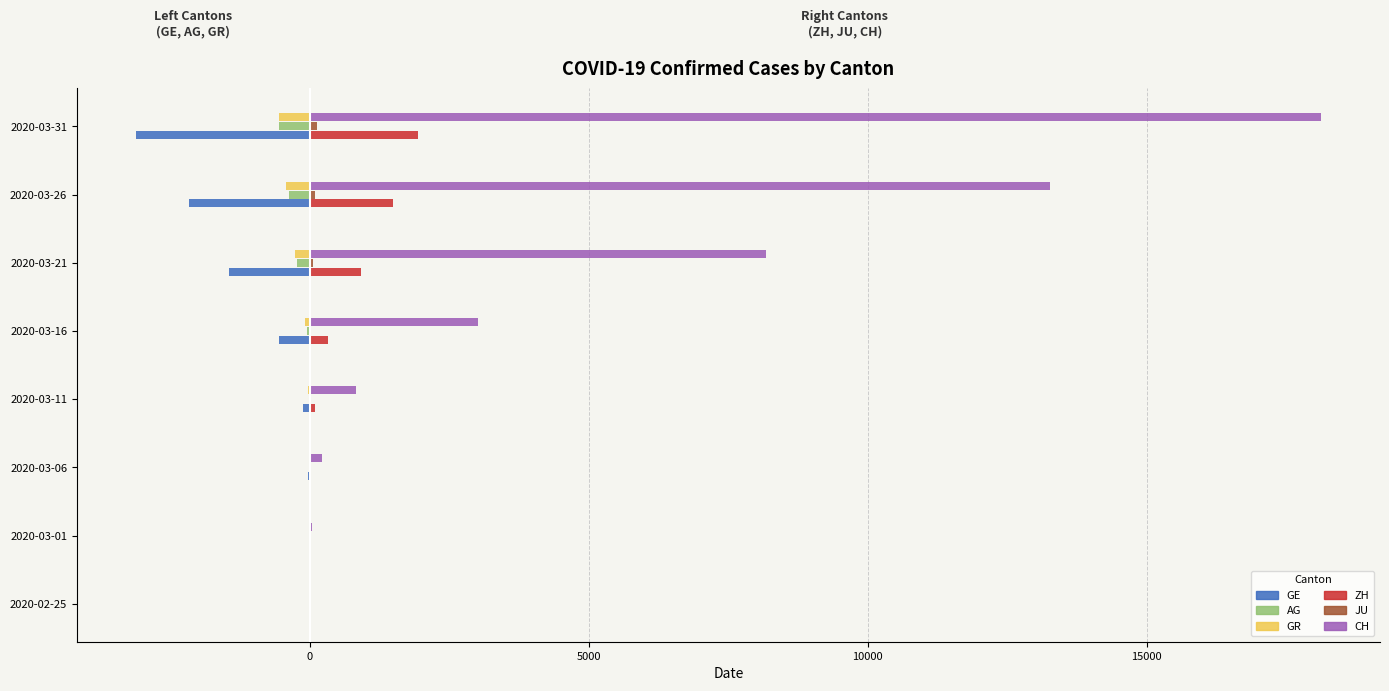

Which label corresponds to the largest value in the chart?

2020-03-31